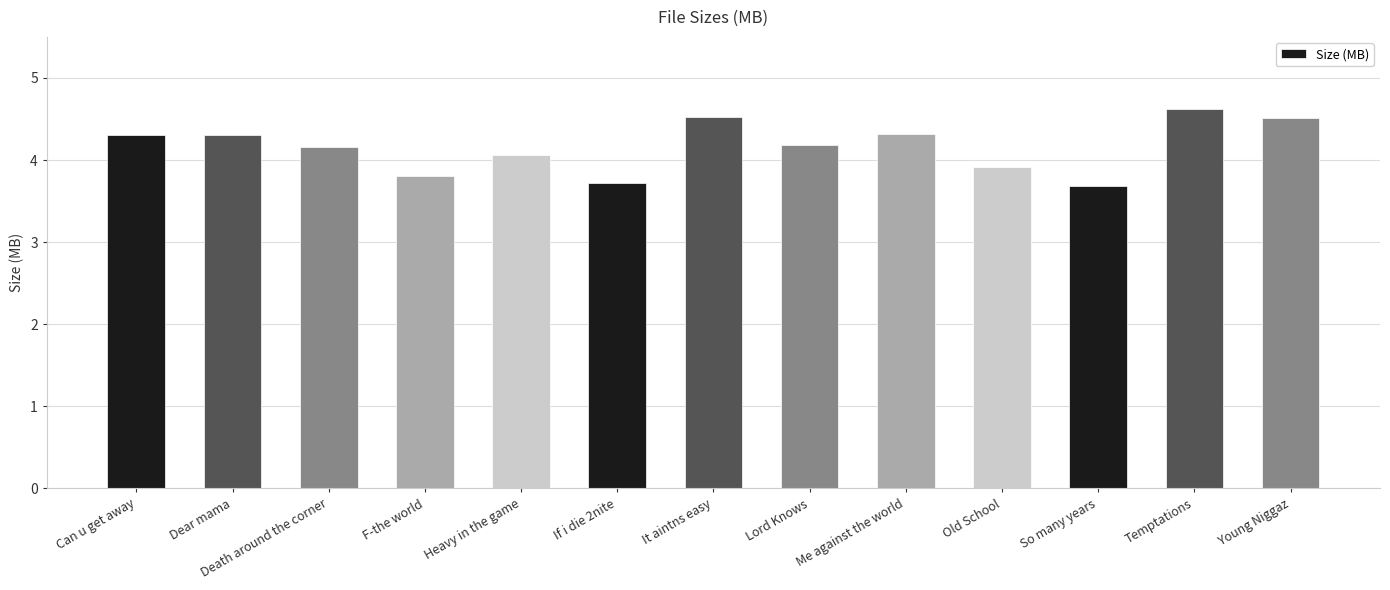

Reading right to left, what are all the values shown in this chart?

Young Niggaz=4.5	Temptations=4.6	So many years=3.7	Old School=3.9	Me against the world=4.3	Lord Knows=4.2	It aintns easy=4.5	If i die 2nite=3.7	Heavy in the game=4.1	F-the world=3.8	Death around the corner=4.2	Dear mama=4.3	Can u get away=4.3